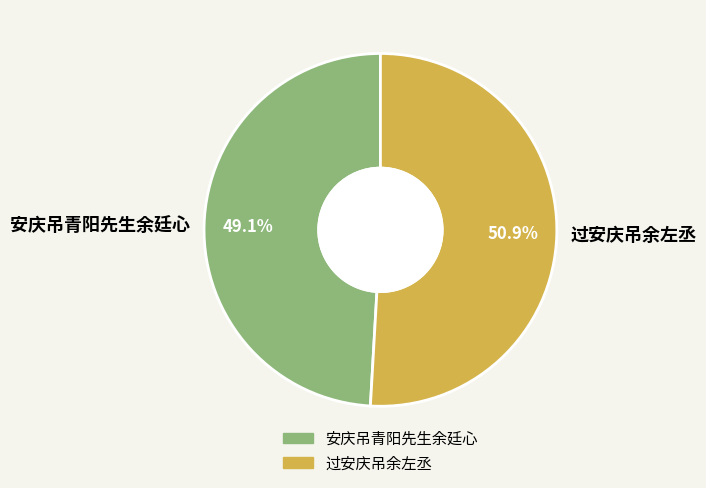

What percentage is the 安庆吊青阳先生余廷心 slice, to the nearest percent?

49%